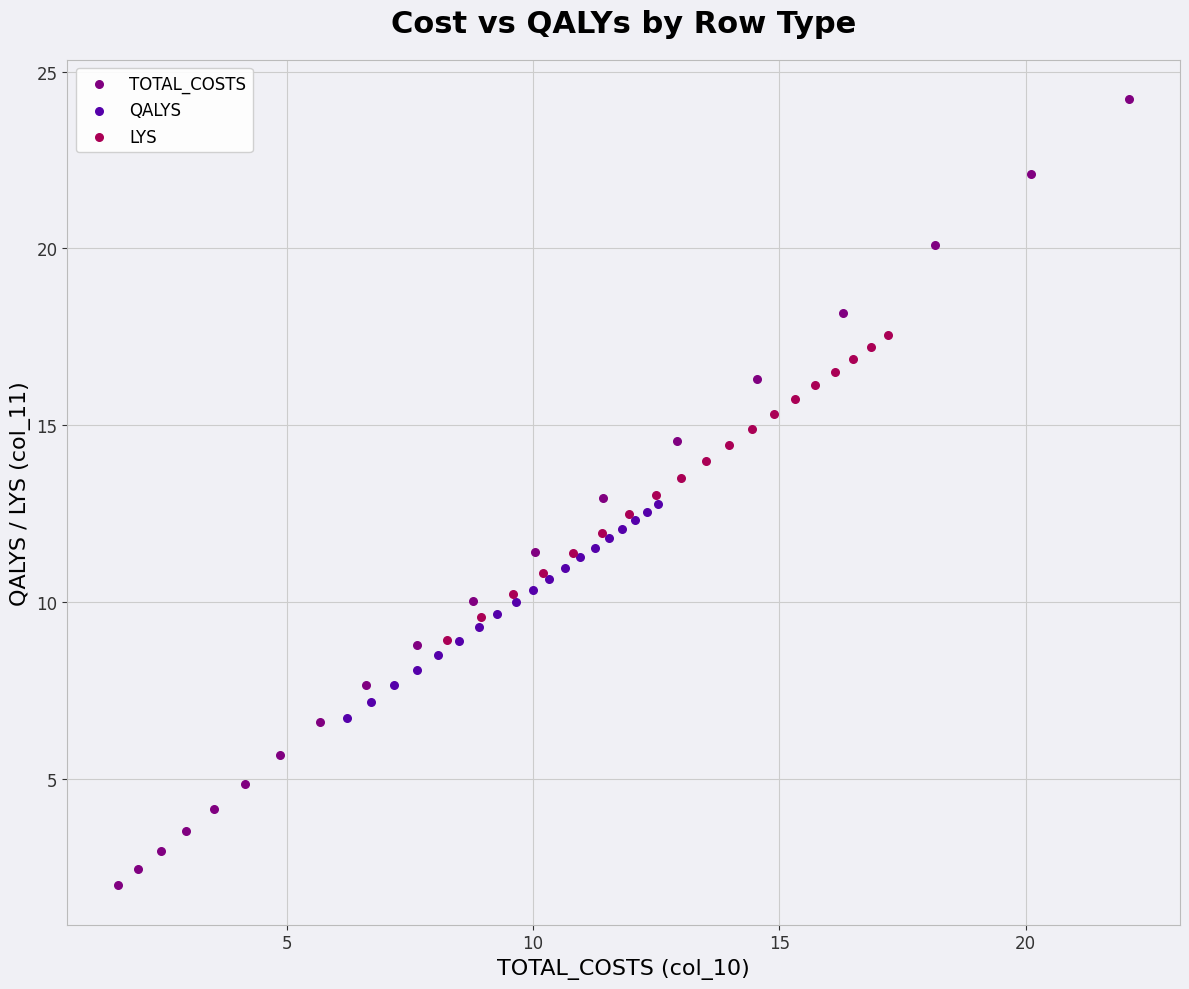

Which series reaches the minimum Y coordinate?

TOTAL_COSTS